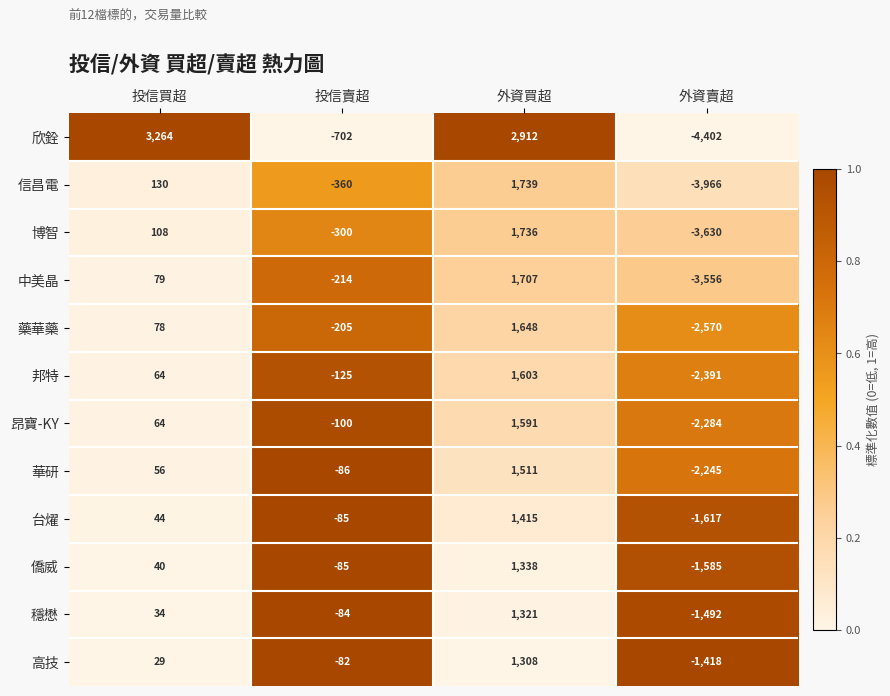

At which category is the sum across all series the highest?

外資買超